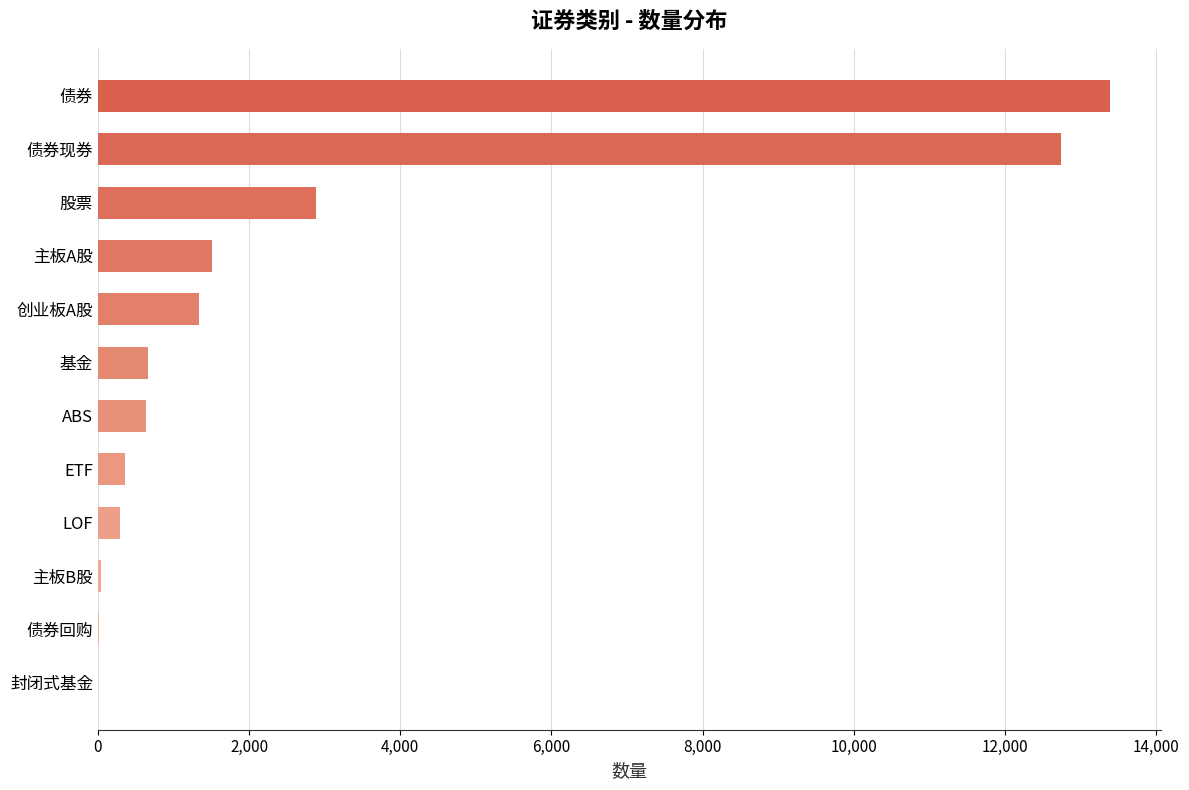

Where is the data nearest to the value 6696?

股票